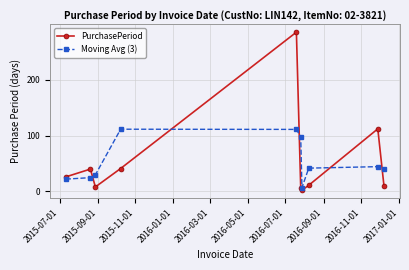

What is the maximum value shown in the chart?

285.0